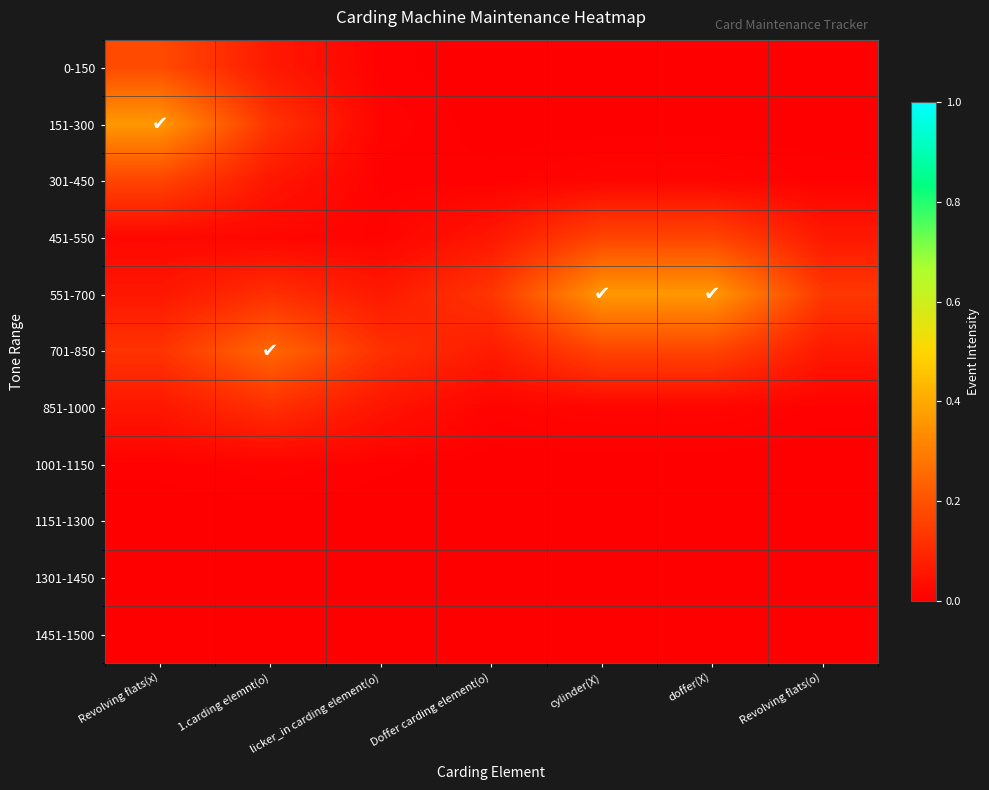

Reading left to right, what are all the values shown in this chart?

0-150: Revolving flats(x)=0.2	1.carding elemnt(o)=0.1	licker_in carding element(o)=0.0	Doffer carding element(o)=0.0	cylinder(X)=0.0	doffer(X)=0.0	Revolving flats(o)=0.0
151-300: Revolving flats(x)=0.4	1.carding elemnt(o)=0.1	licker_in carding element(o)=0.0	Doffer carding element(o)=0.0	cylinder(X)=0.0	doffer(X)=0.0	Revolving flats(o)=0.0
301-450: Revolving flats(x)=0.2	1.carding elemnt(o)=0.1	licker_in carding element(o)=0.0	Doffer carding element(o)=0.0	cylinder(X)=0.0	doffer(X)=0.0	Revolving flats(o)=0.0
451-550: Revolving flats(x)=0.0	1.carding elemnt(o)=0.0	licker_in carding element(o)=0.0	Doffer carding element(o)=0.1	cylinder(X)=0.2	doffer(X)=0.2	Revolving flats(o)=0.1
551-700: Revolving flats(x)=0.1	1.carding elemnt(o)=0.1	licker_in carding element(o)=0.1	Doffer carding element(o)=0.1	cylinder(X)=0.4	doffer(X)=0.4	Revolving flats(o)=0.1
701-850: Revolving flats(x)=0.1	1.carding elemnt(o)=0.2	licker_in carding element(o)=0.1	Doffer carding element(o)=0.1	cylinder(X)=0.2	doffer(X)=0.2	Revolving flats(o)=0.1
851-1000: Revolving flats(x)=0.1	1.carding elemnt(o)=0.1	licker_in carding element(o)=0.1	Doffer carding element(o)=0.0	cylinder(X)=0.0	doffer(X)=0.0	Revolving flats(o)=0.0
1001-1150: Revolving flats(x)=0.0	1.carding elemnt(o)=0.0	licker_in carding element(o)=0.0	Doffer carding element(o)=0.0	cylinder(X)=0.0	doffer(X)=0.0	Revolving flats(o)=0.0
1151-1300: Revolving flats(x)=0.0	1.carding elemnt(o)=0.0	licker_in carding element(o)=0.0	Doffer carding element(o)=0.0	cylinder(X)=0.0	doffer(X)=0.0	Revolving flats(o)=0.0
1301-1450: Revolving flats(x)=0.0	1.carding elemnt(o)=0.0	licker_in carding element(o)=0.0	Doffer carding element(o)=0.0	cylinder(X)=0.0	doffer(X)=0.0	Revolving flats(o)=0.0
1451-1500: Revolving flats(x)=0.0	1.carding elemnt(o)=0.0	licker_in carding element(o)=0.0	Doffer carding element(o)=0.0	cylinder(X)=0.0	doffer(X)=0.0	Revolving flats(o)=0.0